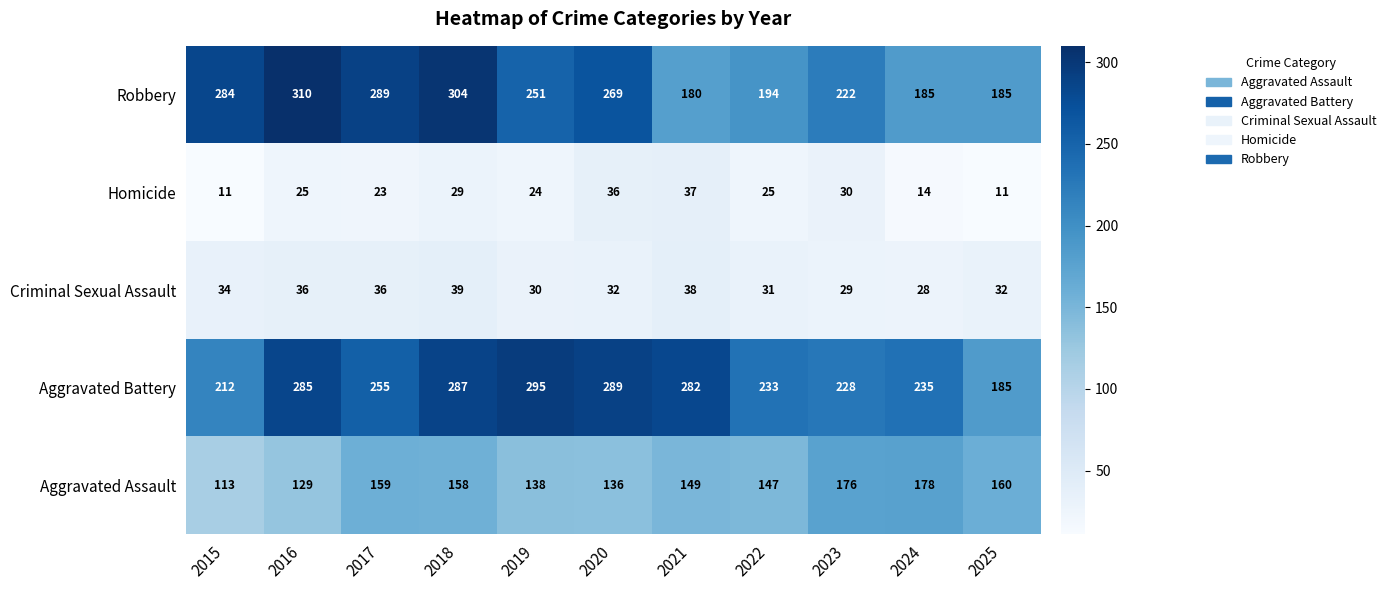

What is the minimum value for Aggravated Assault?

113